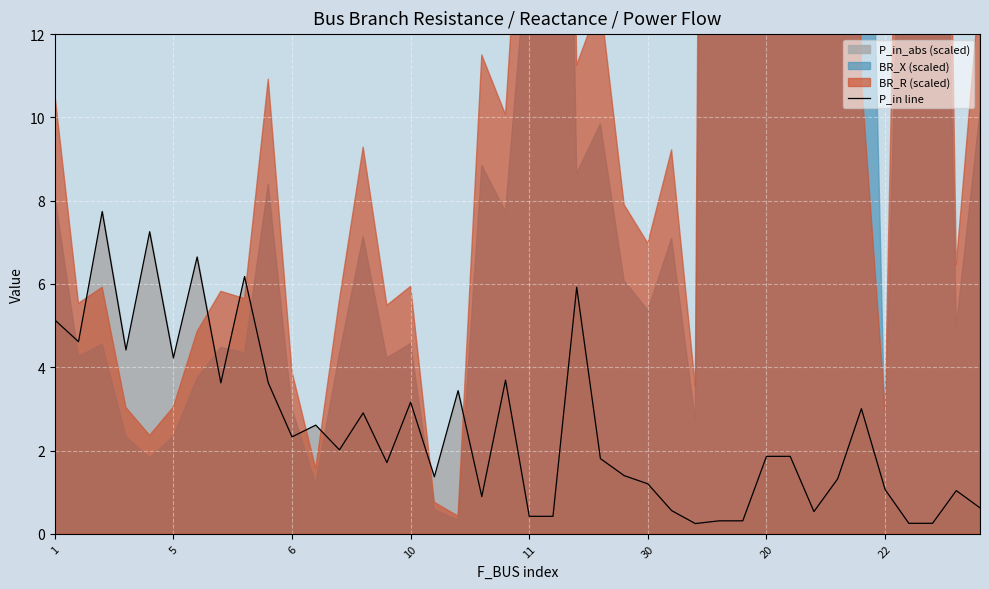

Reading left to right, transcribe all the data shown in this chart.

5.1	4.6	7.7	4.4	7.3	4.2	6.6	3.6	6.2	3.6	2.3	2.6	2.0	2.9	1.7	3.2	1.4	3.4	0.9	3.7	0.4	0.4	5.9	1.8	1.4	1.2	0.6	0.2	0.3	0.3	1.9	1.9	0.5	1.3	3.0	1.1	0.3	0.3	1.0	0.6